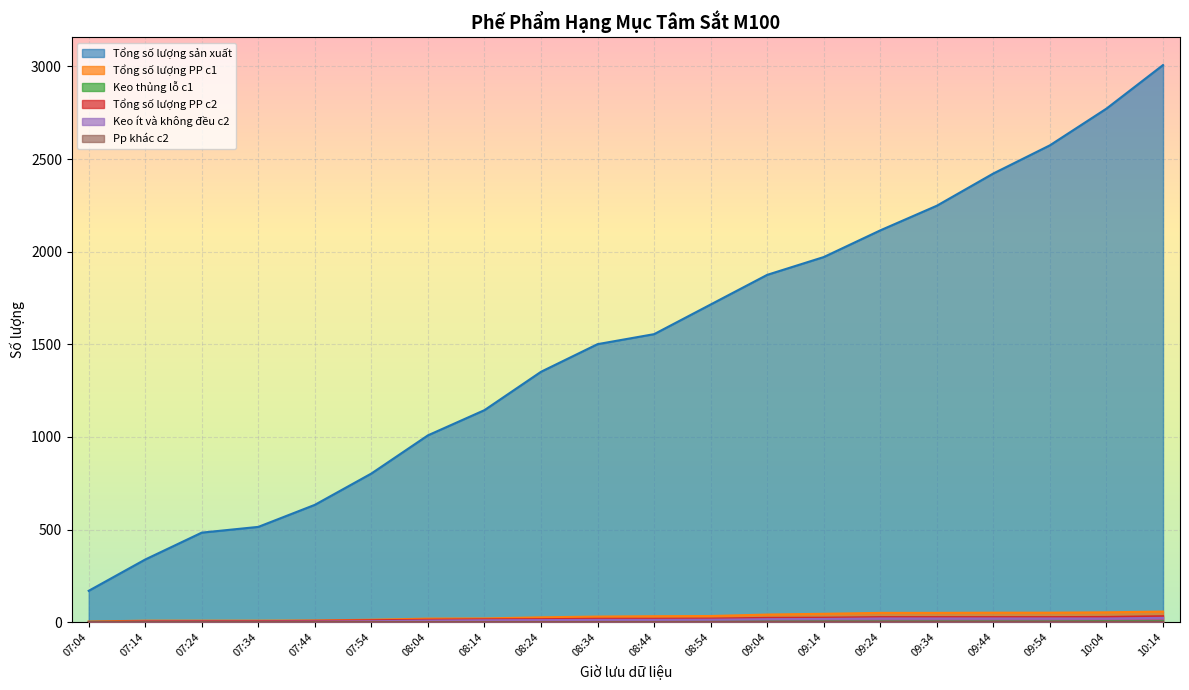

What is the greatest value displayed?

3007